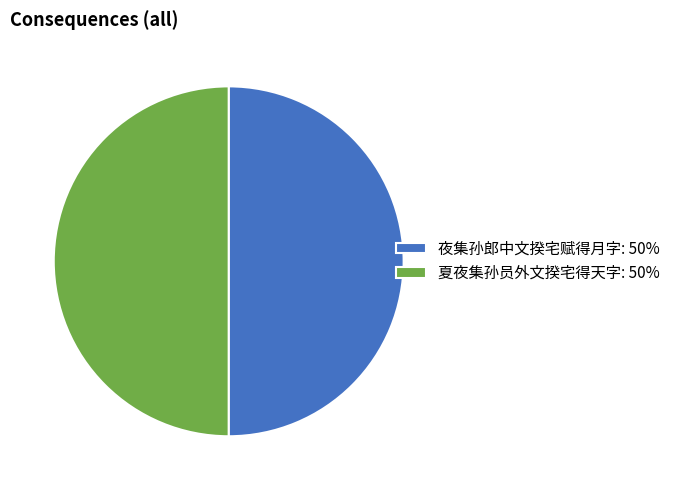

Is the sum of 夜集孙郎中文揆宅赋得月字: 50% and 夏夜集孙员外文揆宅得天字: 50% greater than half?

Yes